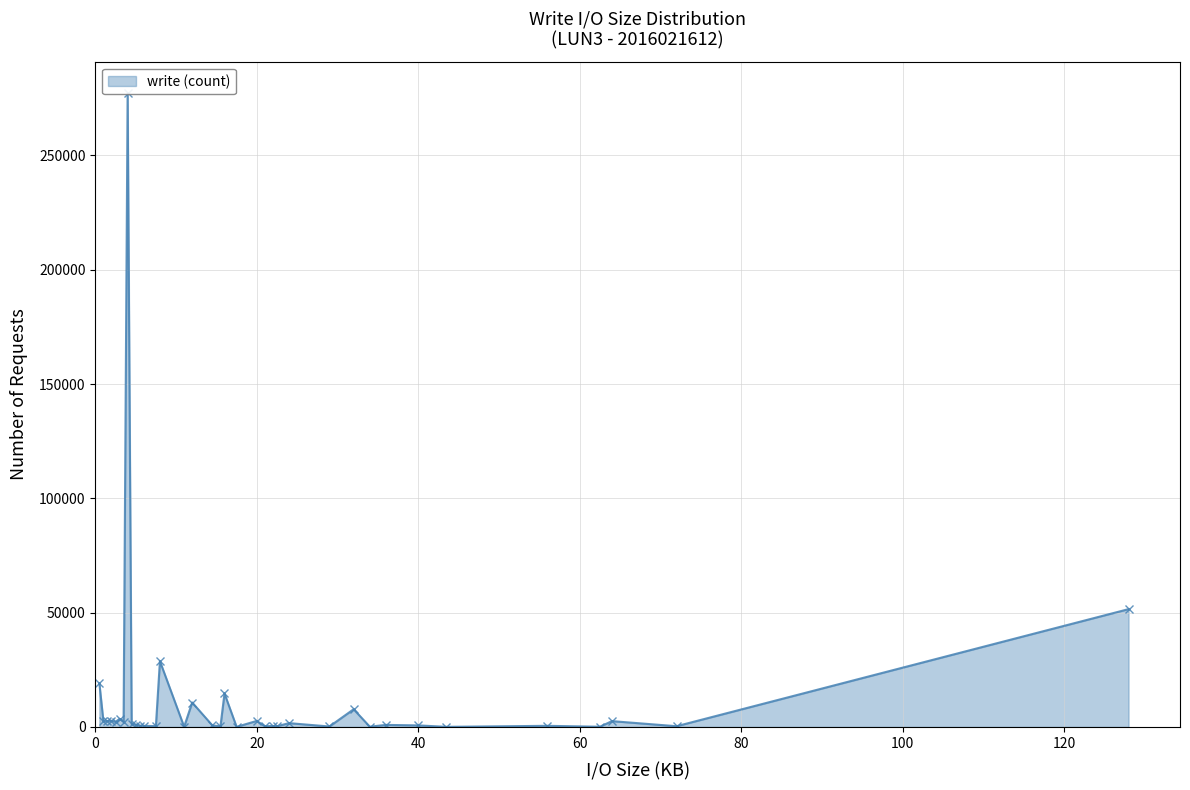

What is the minimum value shown in the chart?

54